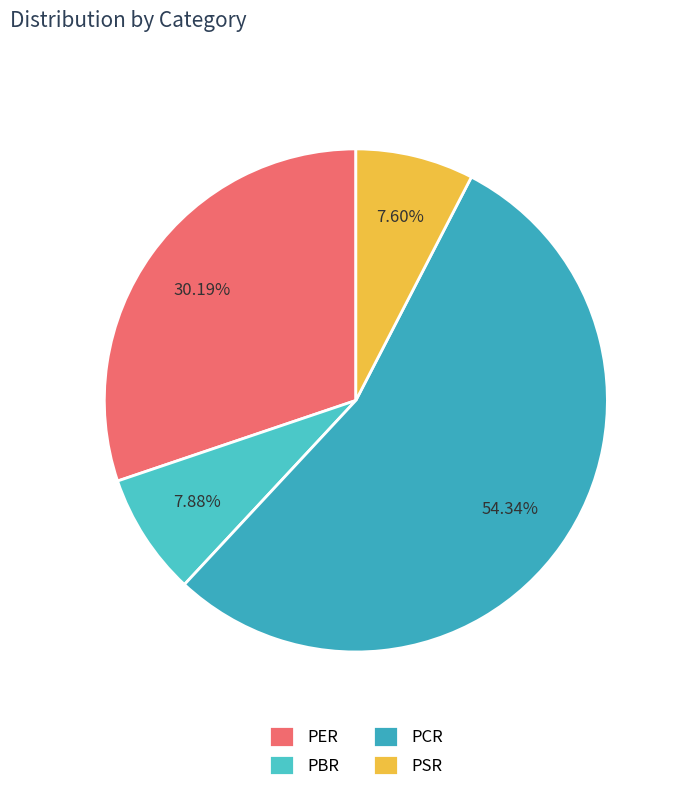

Approximately how many times larger is the value at PSR compared to PCR?

0.1